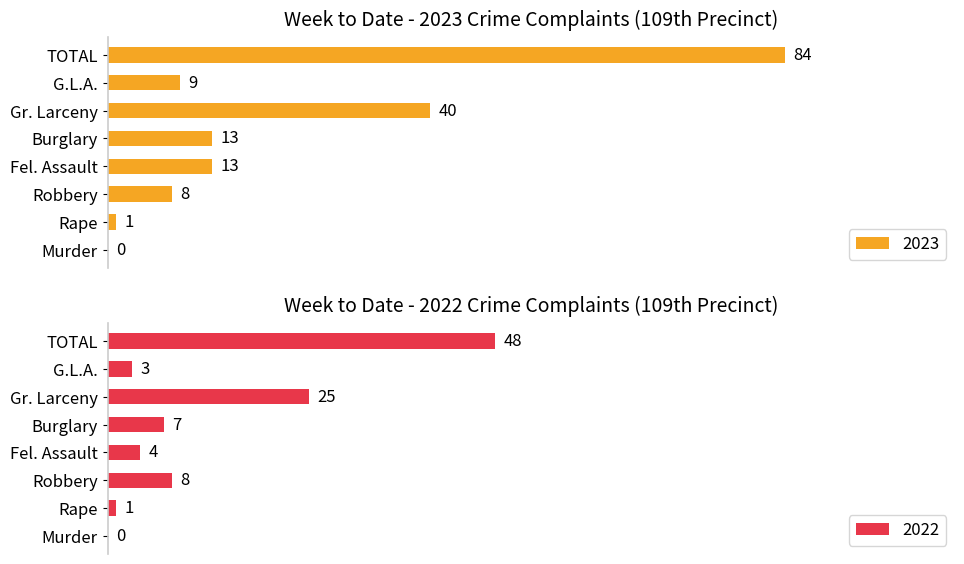

Reading left to right, extract all data points from this chart.

2023: Murder=0	Rape=1	Robbery=8	Fel. Assault=13	Burglary=13	Gr. Larceny=40	G.L.A.=9	TOTAL=84
2022: Murder=0	Rape=1	Robbery=8	Fel. Assault=4	Burglary=7	Gr. Larceny=25	G.L.A.=3	TOTAL=48